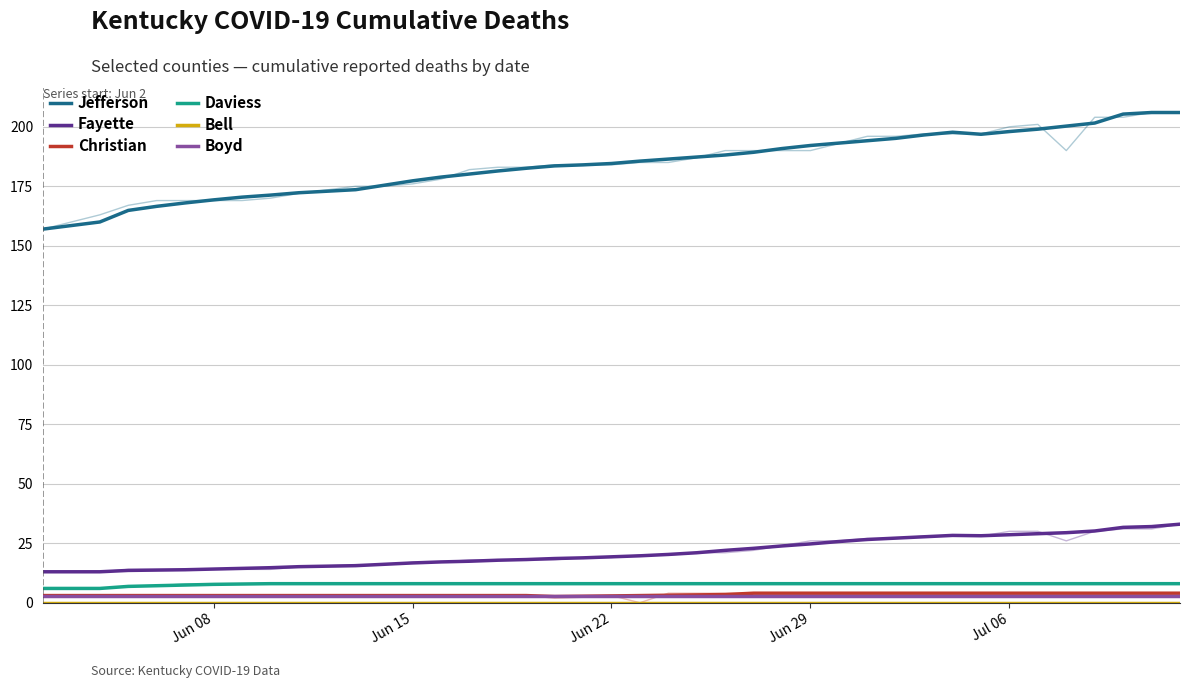

True or false: Fayette and Daviess intersect in this chart.

False